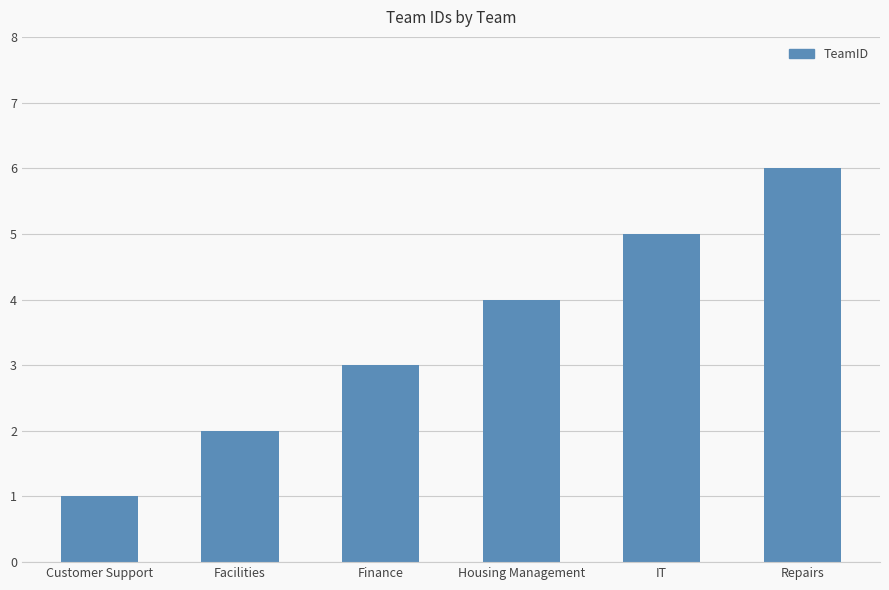

True or false: the data shows 5 at Finance.

False